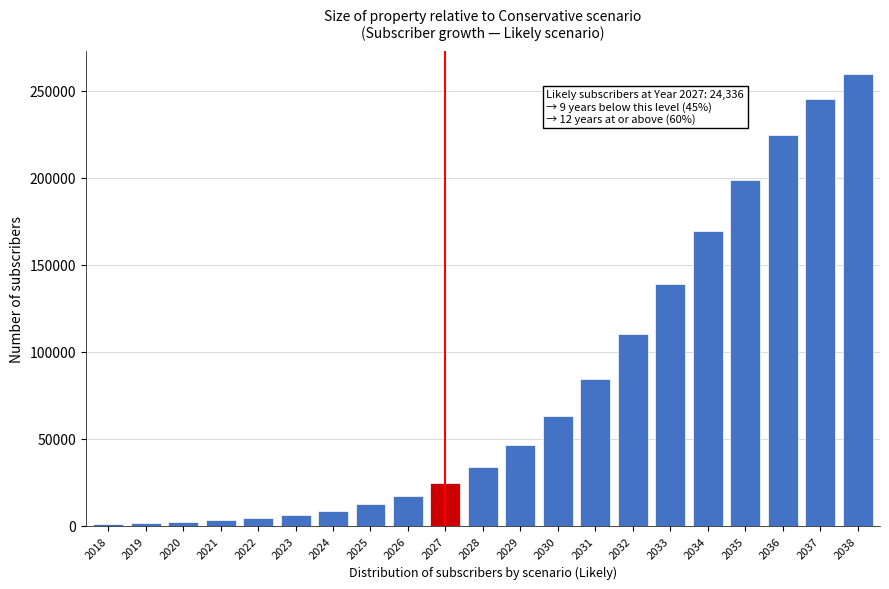

Approximately how many times larger is the value at 2026 compared to 2025?

1.4